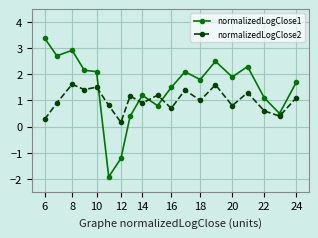

What is the value of the normalizedLogClose1 point at the 19th from the left?

1.7